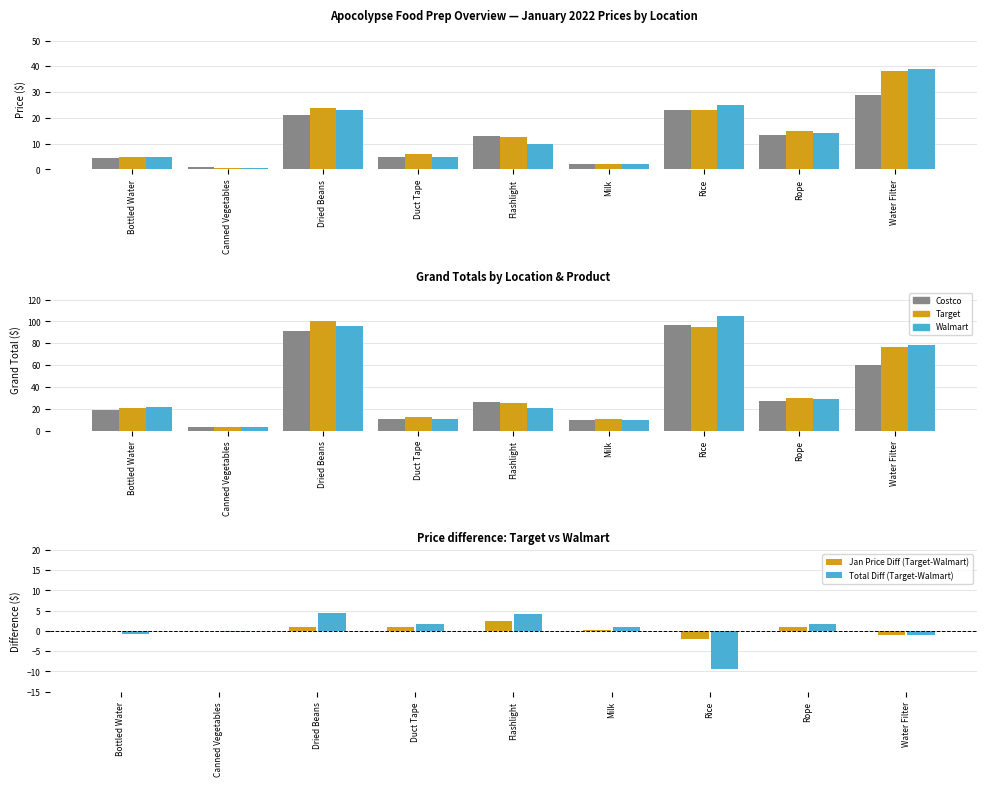

Reading right to left, transcribe all the data shown in this chart.

Costco: 60.0	27.5	97.2	9.9	26.0	10.2	91.0	3.4	18.4
Target: 77.0	30.2	95.2	10.3	25.2	12.2	100.2	2.9	20.7
Walmart: 78.0	28.5	104.7	9.4	21.0	10.5	95.7	3.2	21.4
Jan Price Diff (Target-Walmart): -1.0	1.0	-2.0	0.2	2.5	1.0	1.0	0.0	-0.0
Total Diff (Target-Walmart): -1.0	1.8	-9.5	0.9	4.2	1.8	4.5	-0.4	-0.7